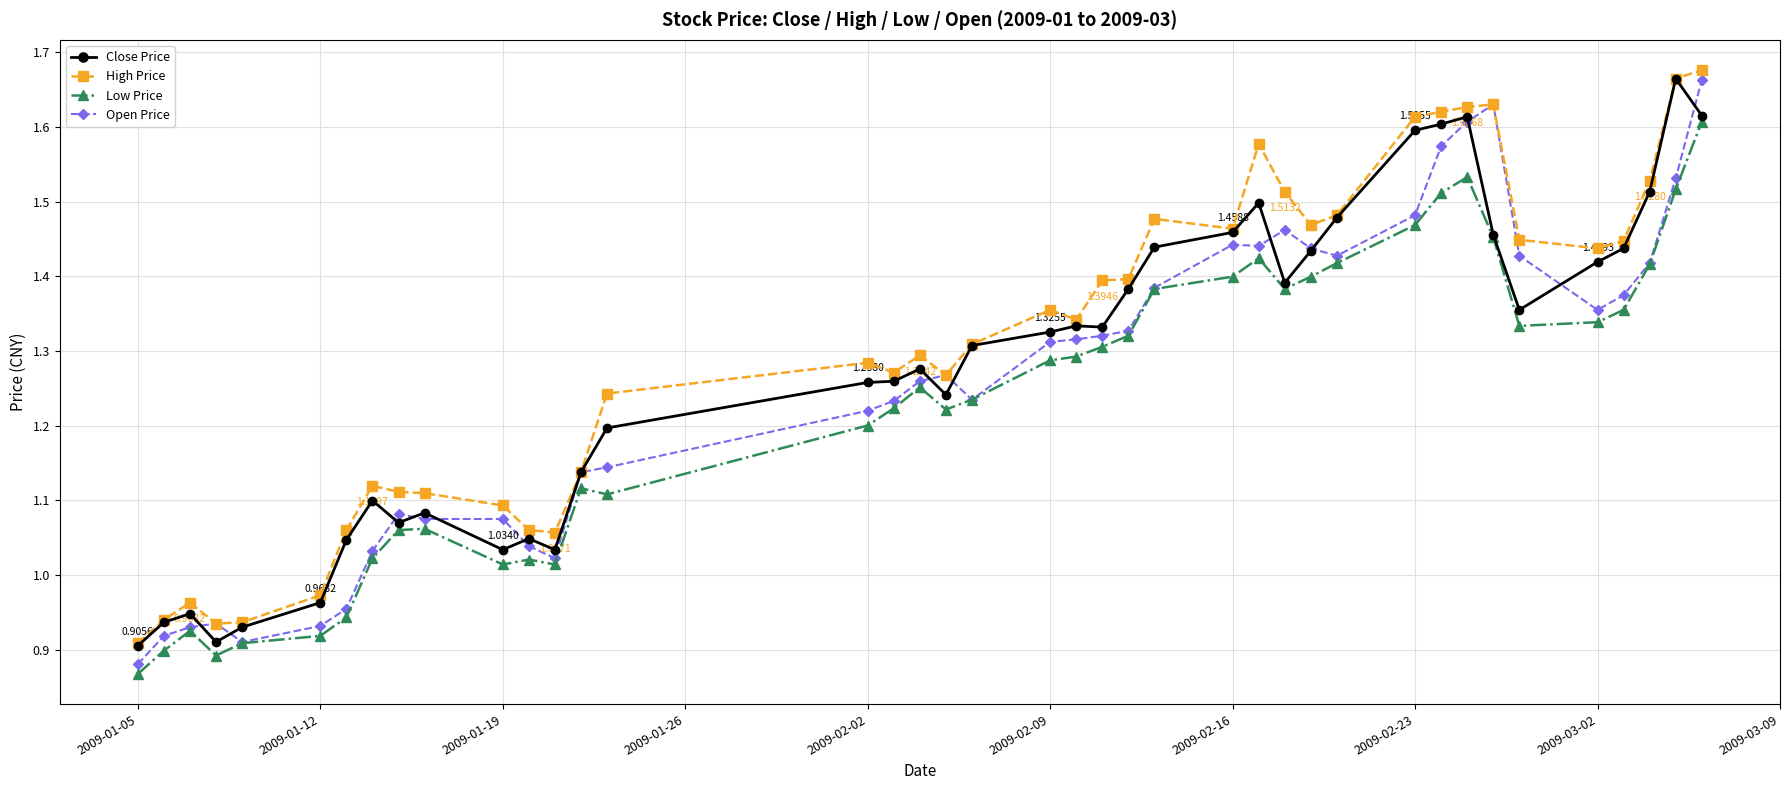

True or false: Low Price and High Price intersect in this chart.

False